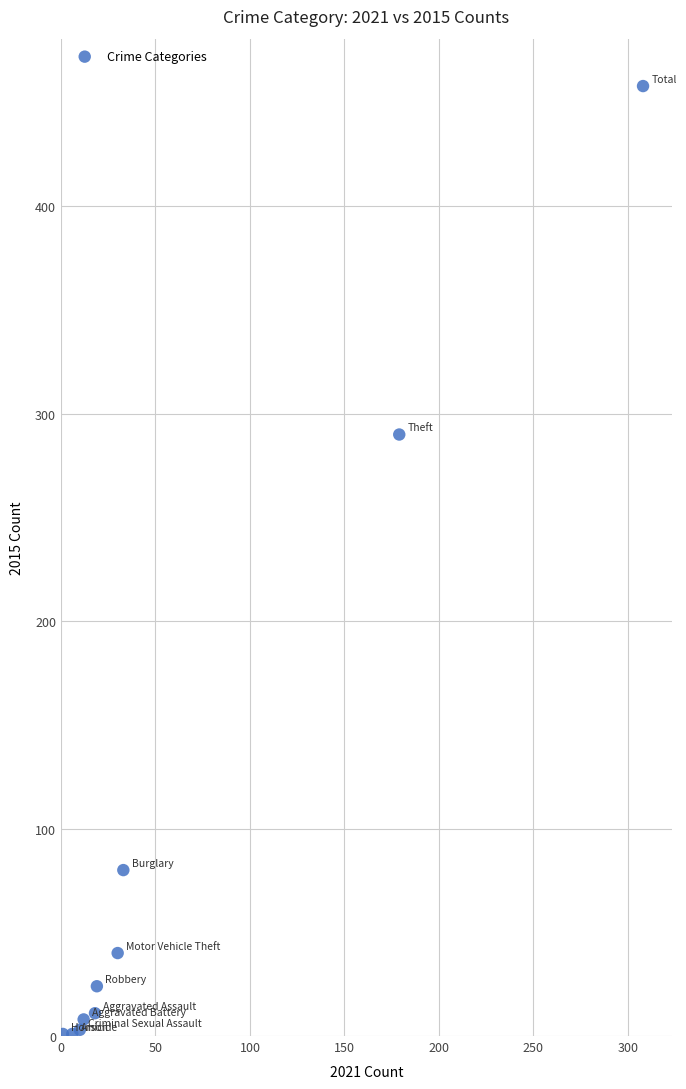

What Y value in the scatter plot is closest to 229?

290